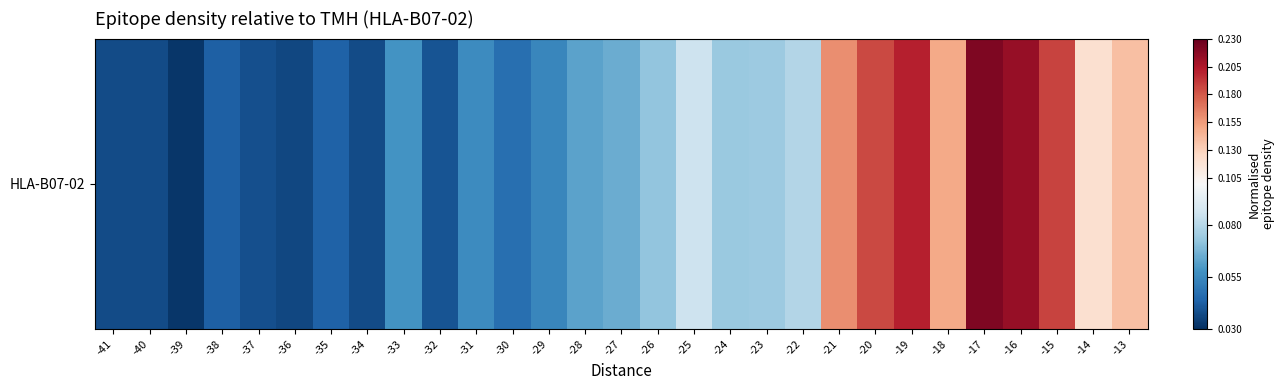

Between -38 and -32, which is larger?

-38